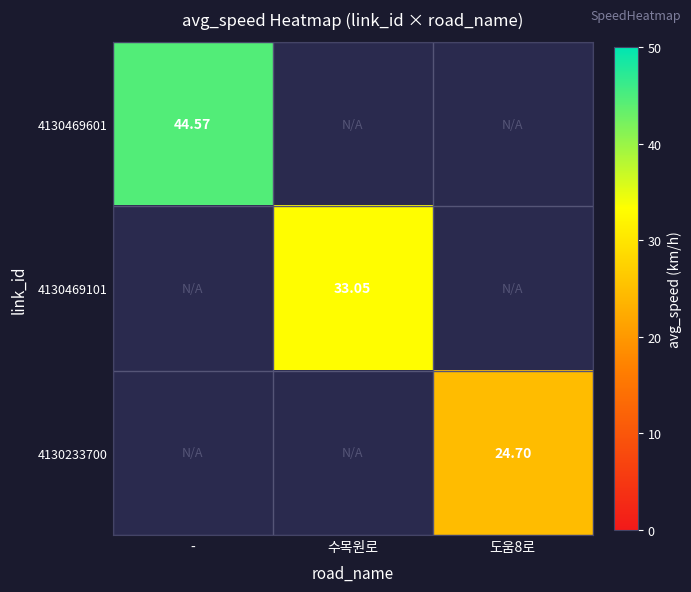

At which category is the sum across all series the highest?

-